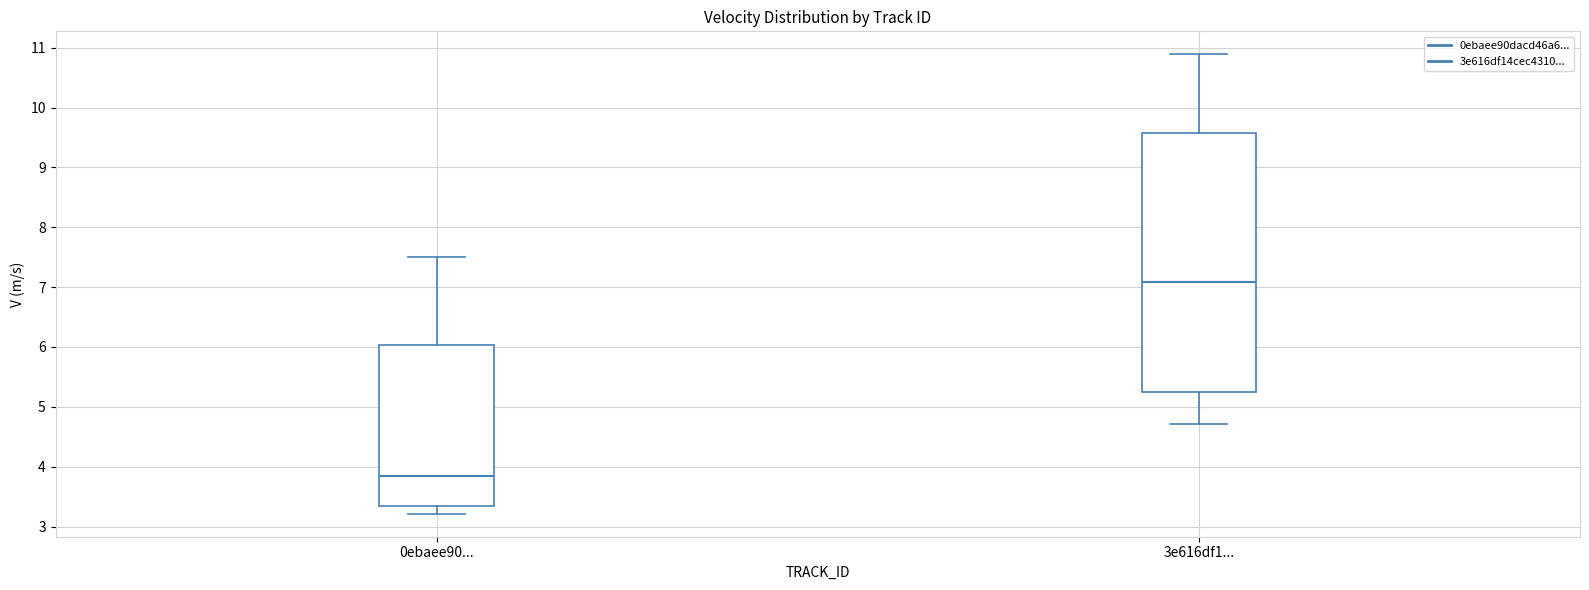

Which box's median line is the highest?

3e616df1...